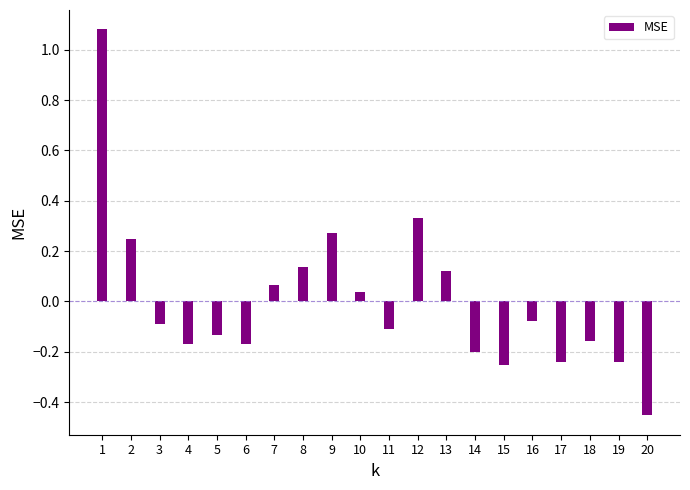

At which label does the data first exceed 0?

1